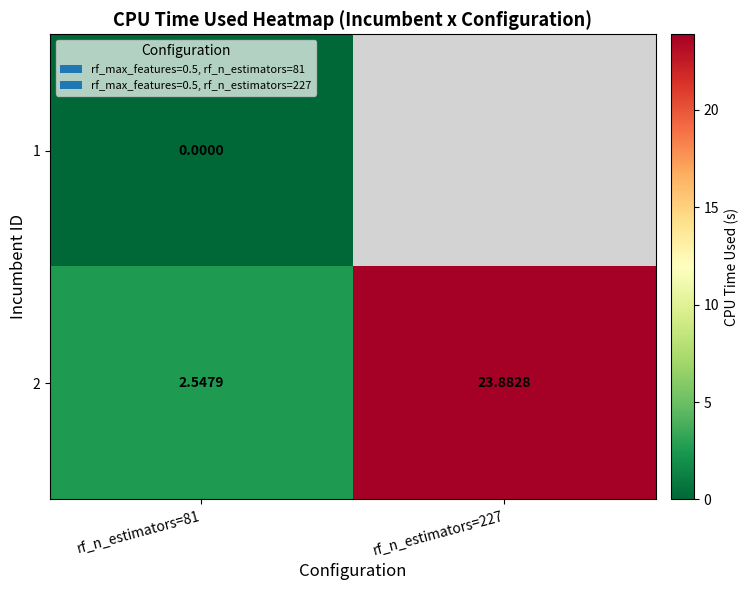

What value does the 2 series have at rf_n_estimators=81?

2.5